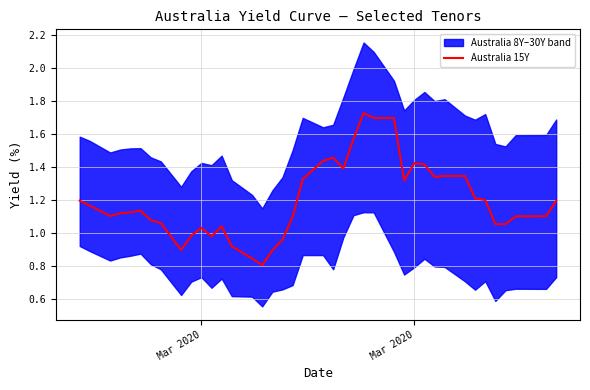

How many points are lower than both their immediate neighbors (excluding endpoints)?

8